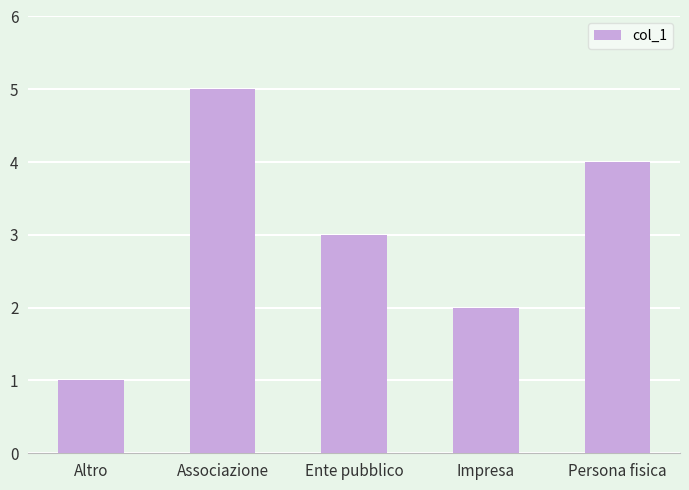

What is the label of the 3rd bar from the left?

Ente pubblico